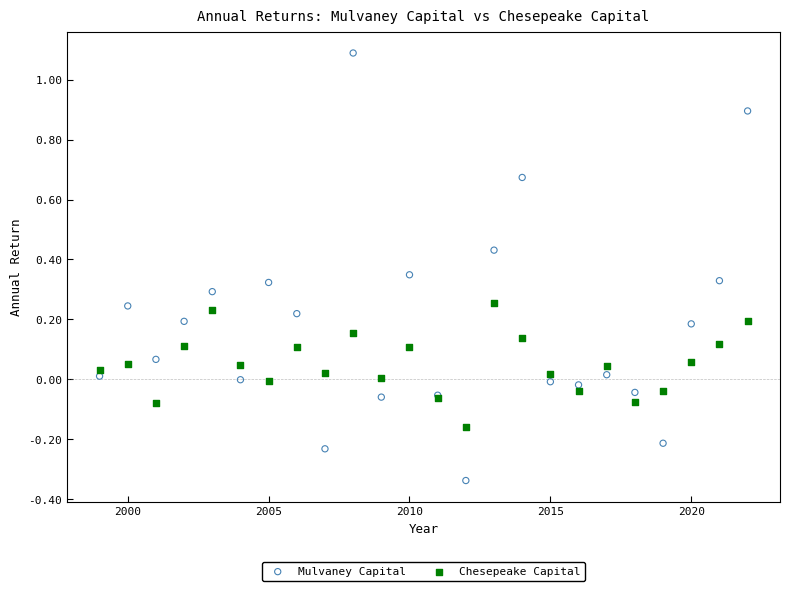

Which series has the largest Y range (max minus min)?

Mulvaney Capital